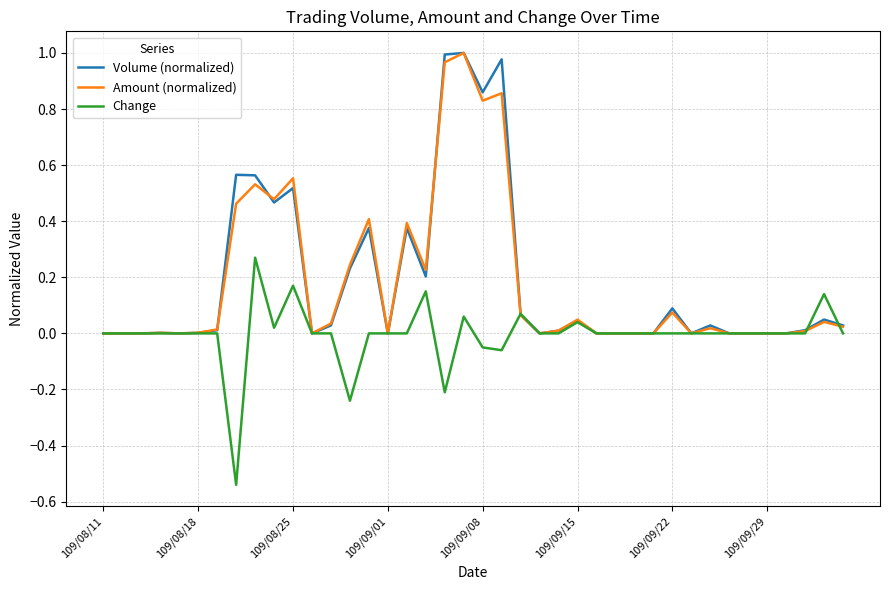

What are all the series names shown in the legend?

Volume (normalized), Amount (normalized), Change